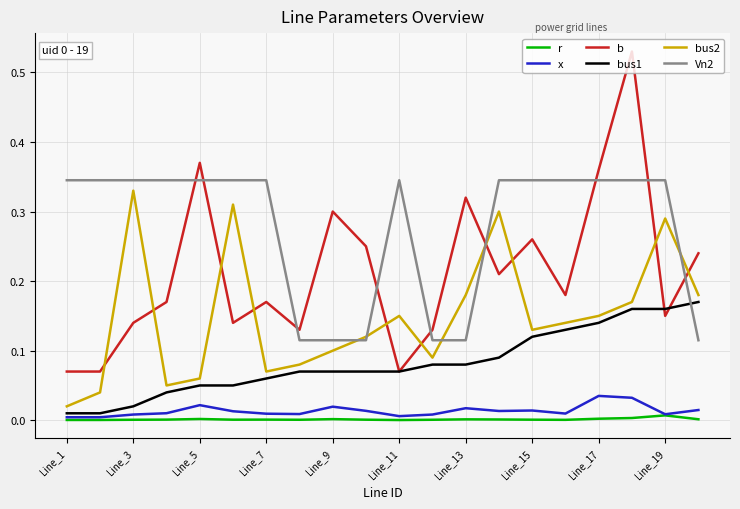

True or false: Vn2 and bus1 intersect in this chart.

True